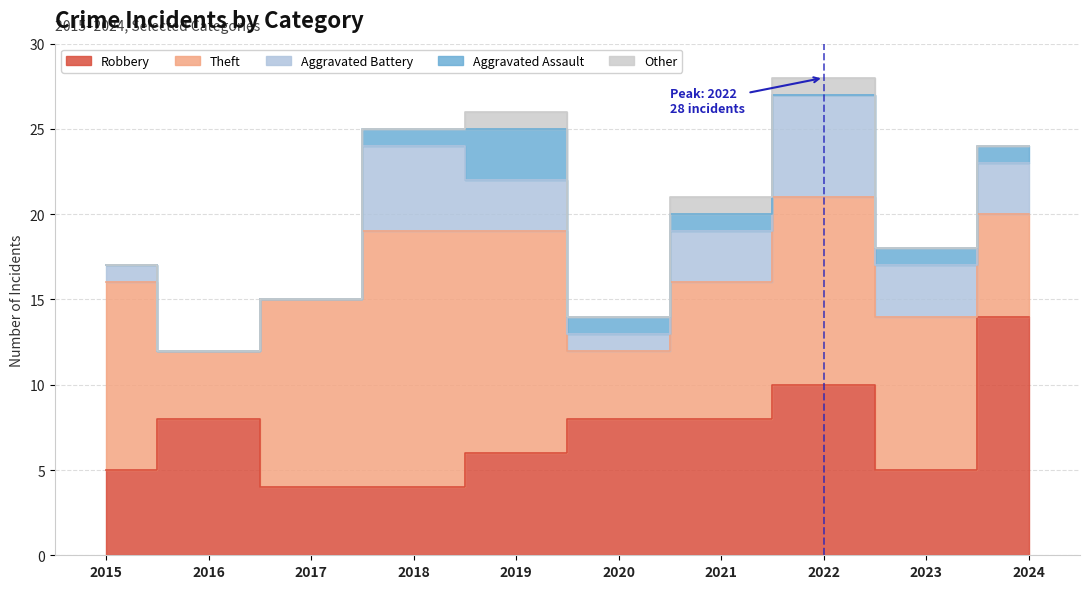

What is the average value of the Robbery series?

7